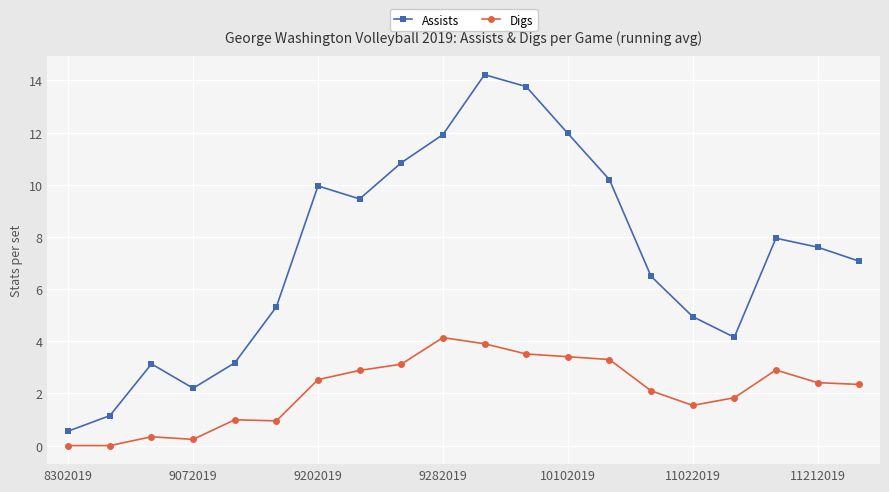

What are all the series names shown in the legend?

Assists, Digs